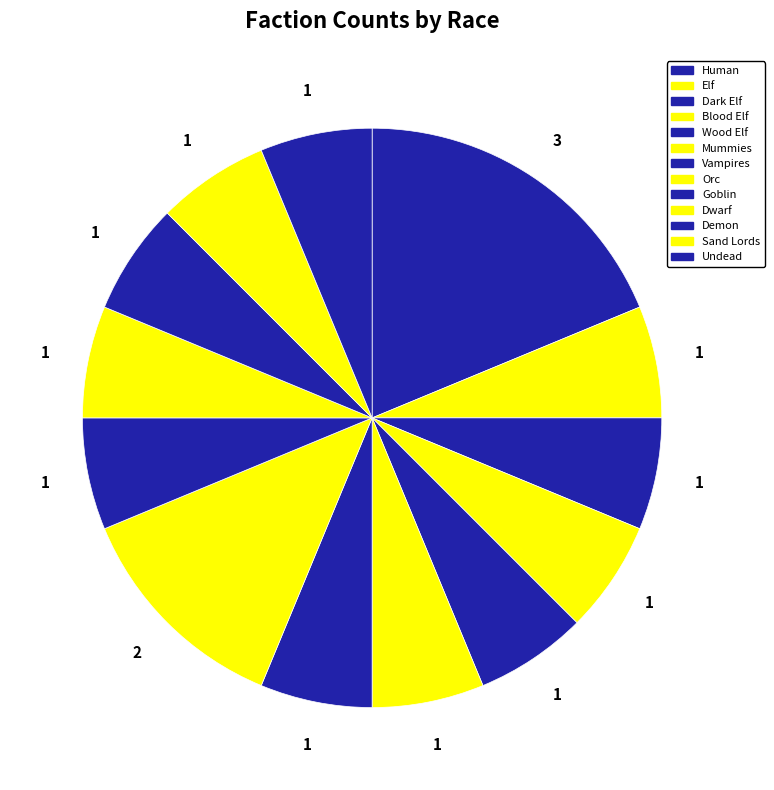

Count the number of slices in the pie.

13